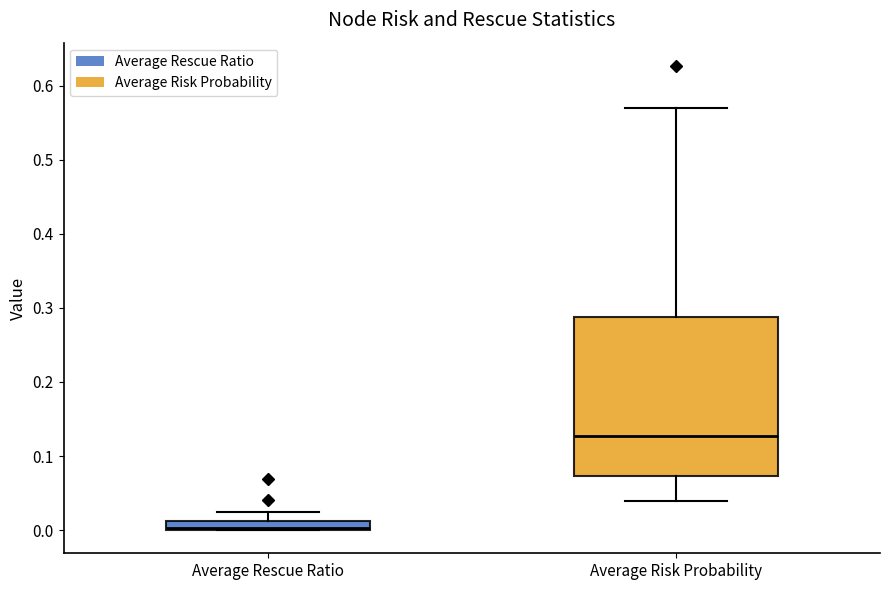

Comparing the boxes themselves (not the whiskers), which one is the tallest?

Average Risk Probability